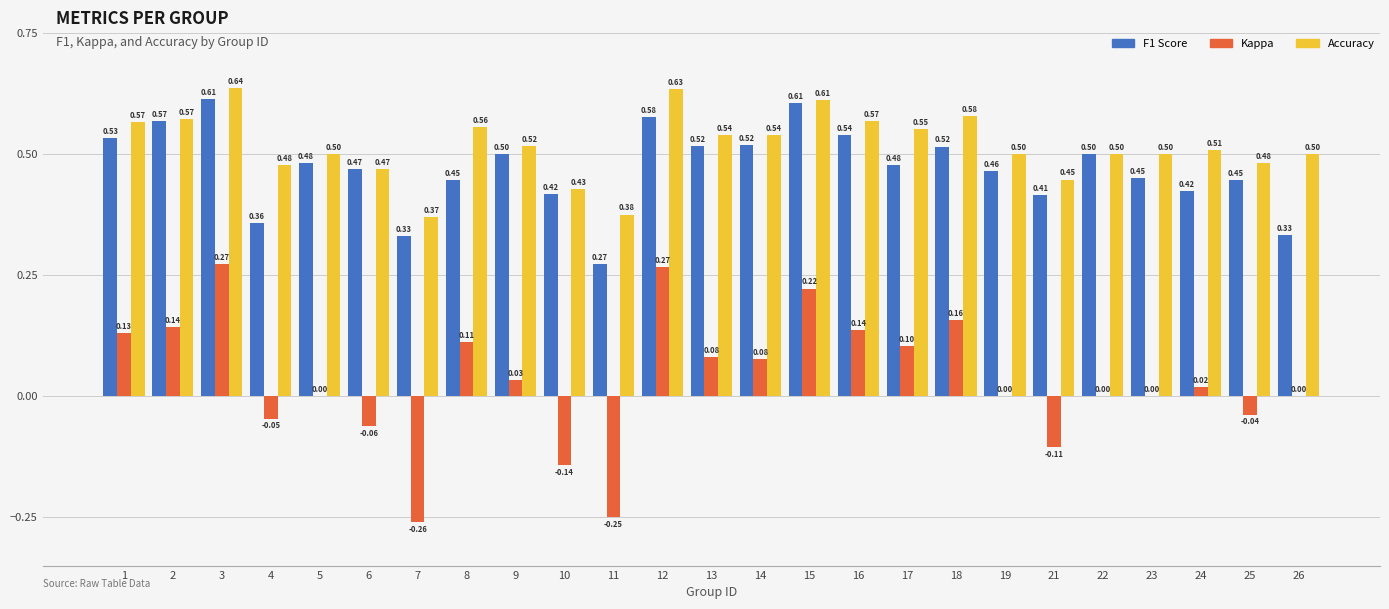

How many categories are shown in the chart?

25